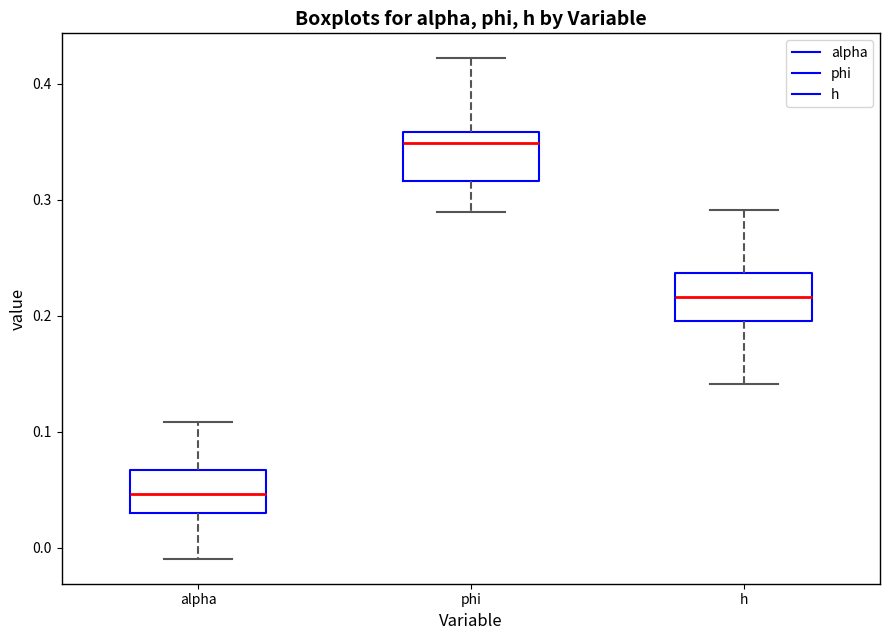

Which box has the lowest median line?

alpha